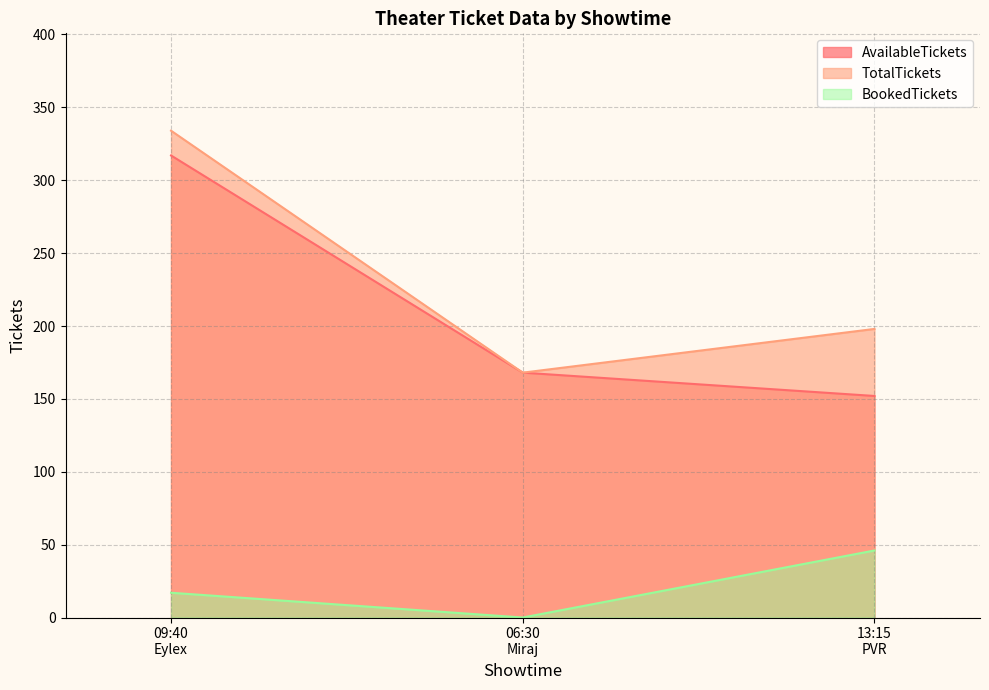

The BookedTickets series shows 46 at 2024-09-28T13:15. True or false?

True